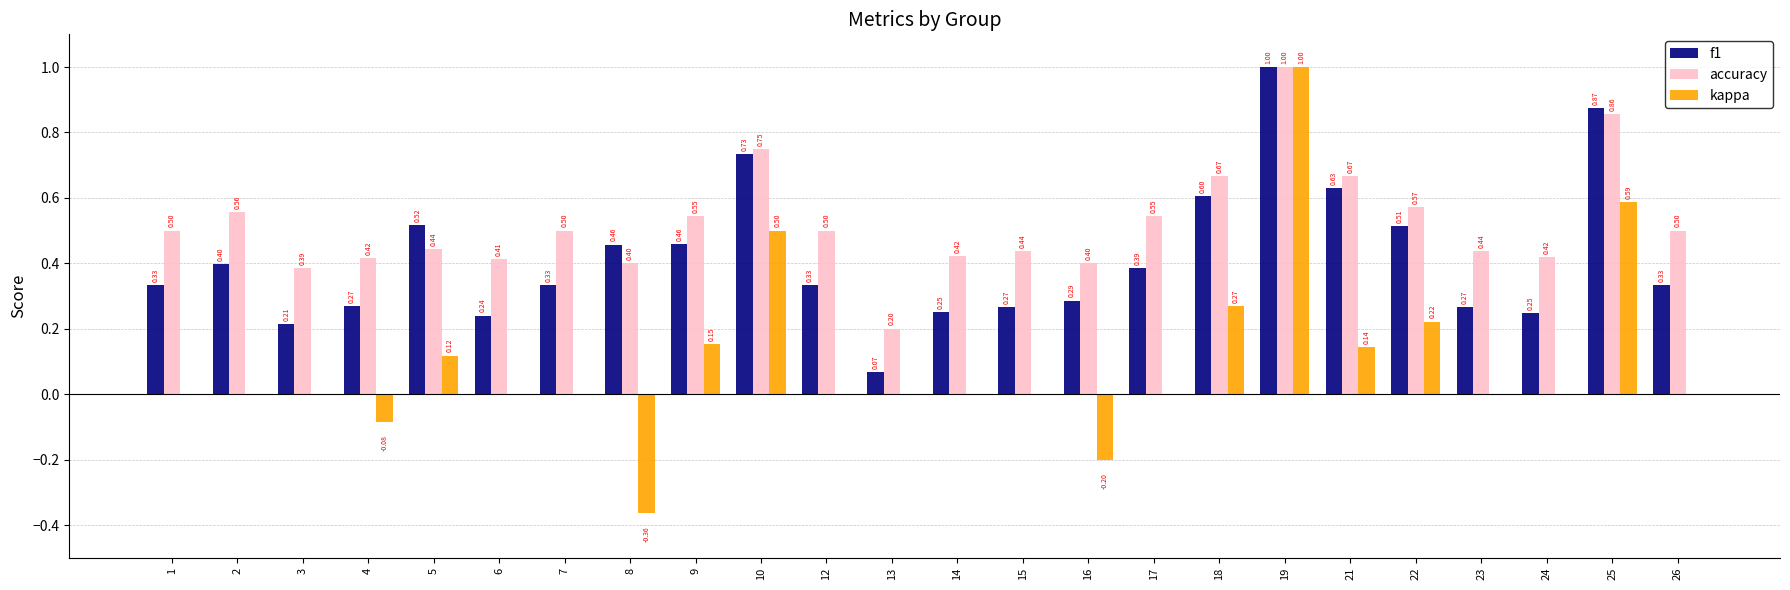

Is the value of kappa at 23 greater than the value of f1 at 1?

No